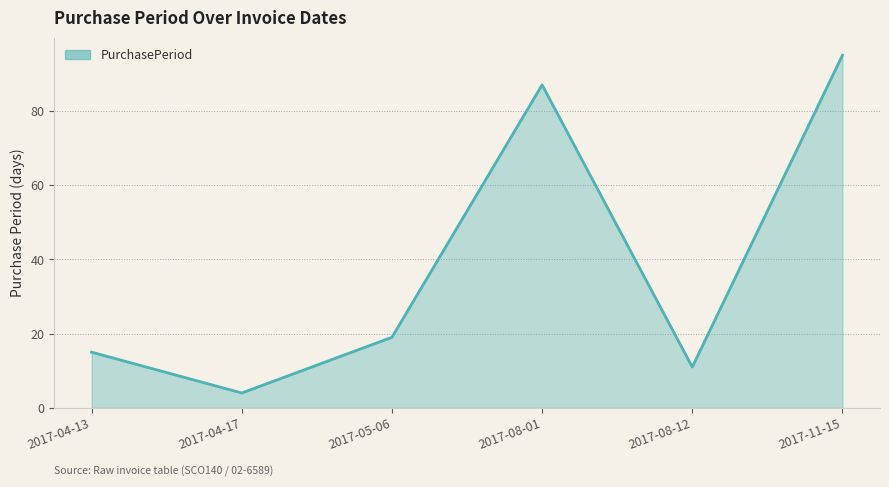

The chart shows a value of 20 at 2017-04-13. True or false?

False